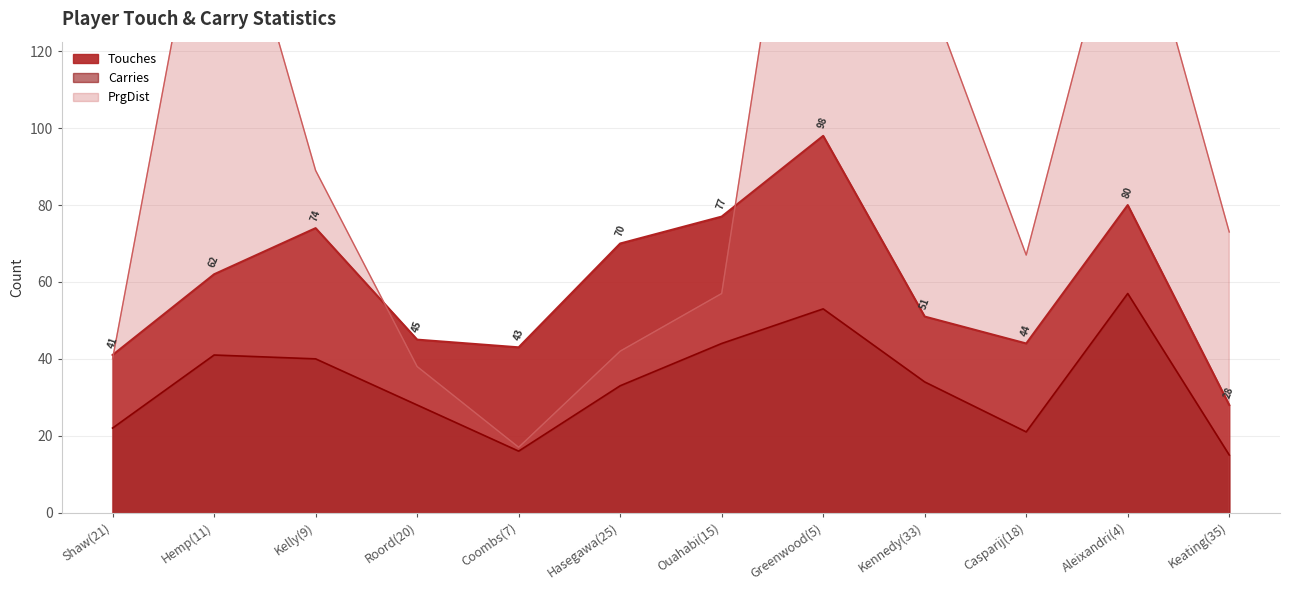

What is the difference between the maximum and minimum values in the PrgDist series?

211